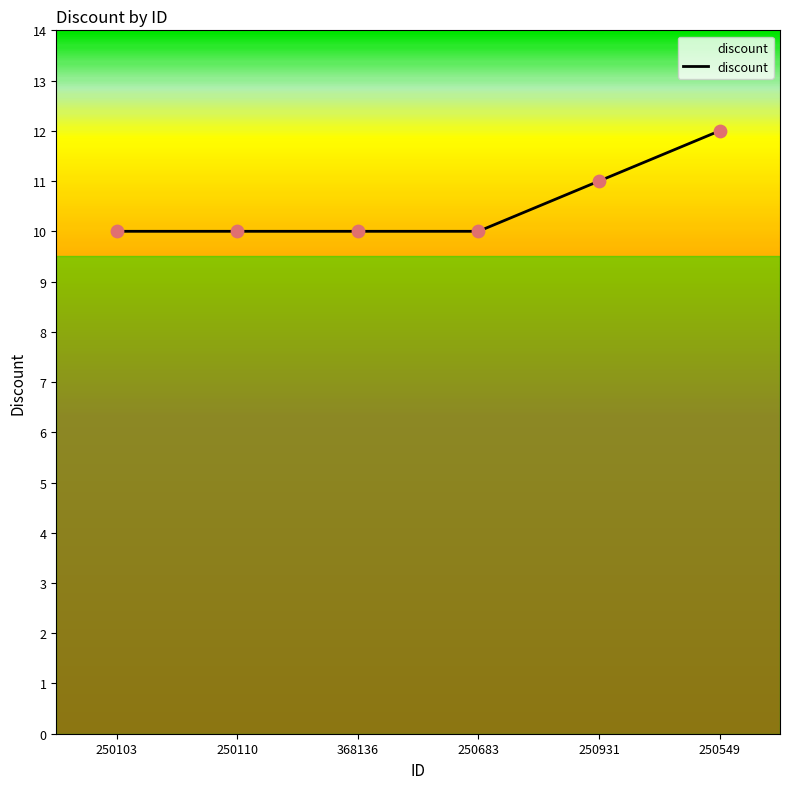

Approximately how many times larger is the value at 250549 compared to 250931?

1.1